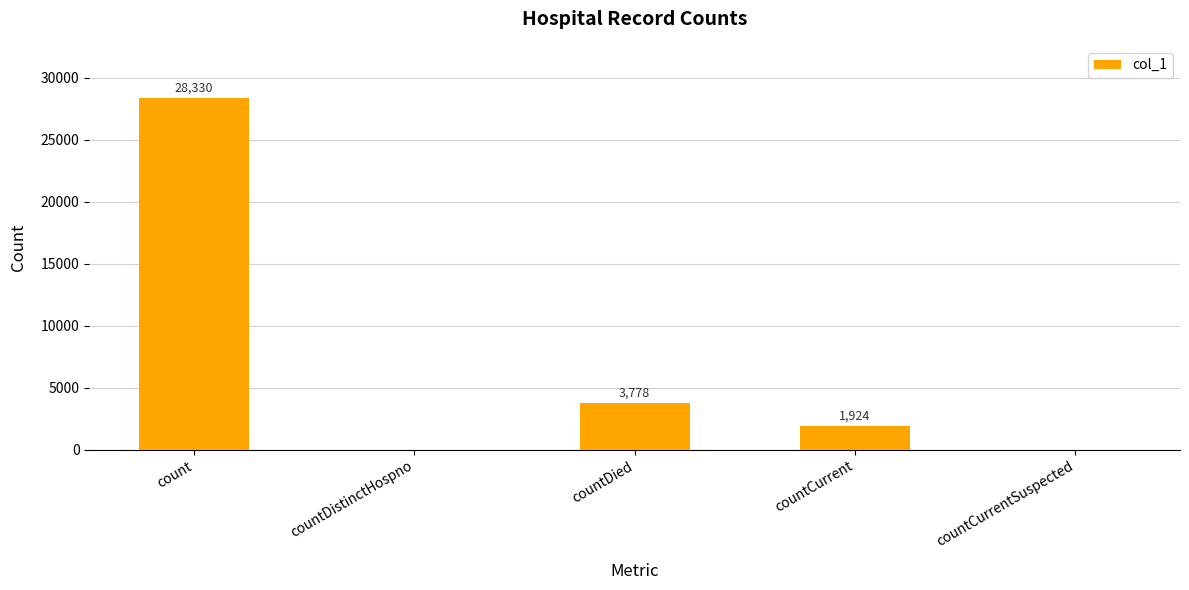

How many data points does each series have?

5